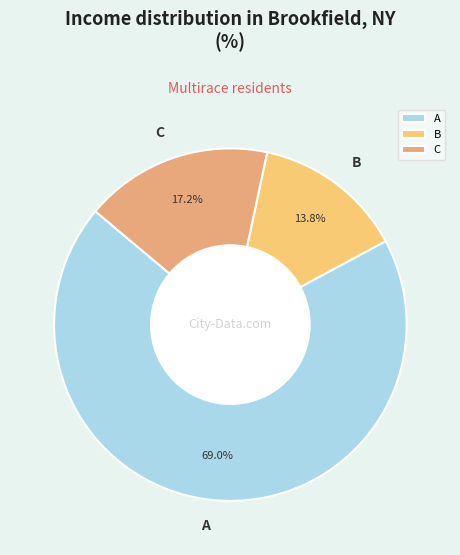

To the nearest percent, what is the difference between the A and C slice percentages?

52%